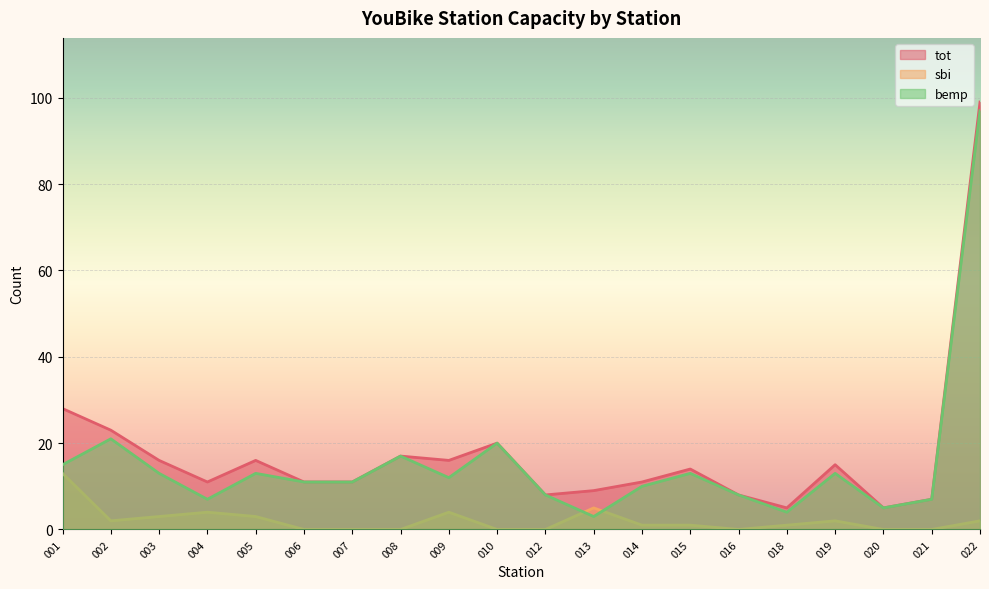

How many lines are shown in the chart?

3